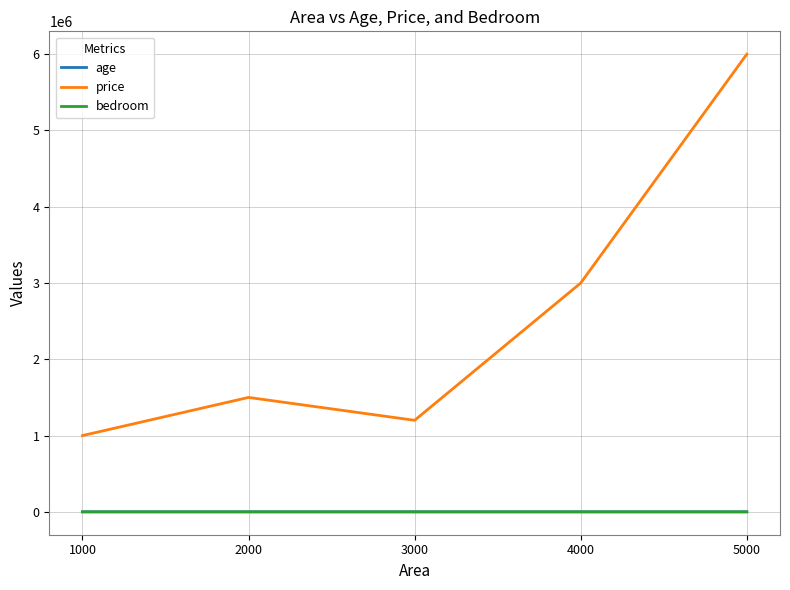

True or false: price and age cross at least once.

False